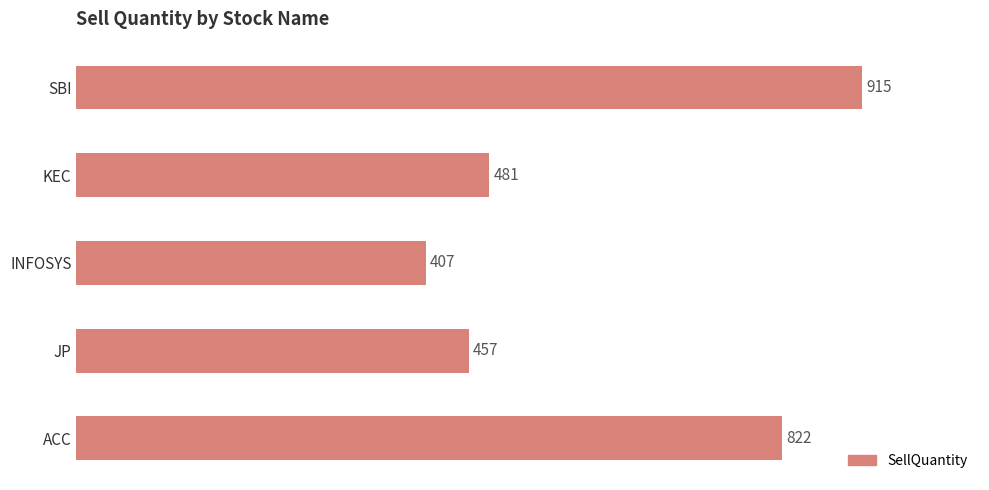

Count the number of data series in this chart.

1